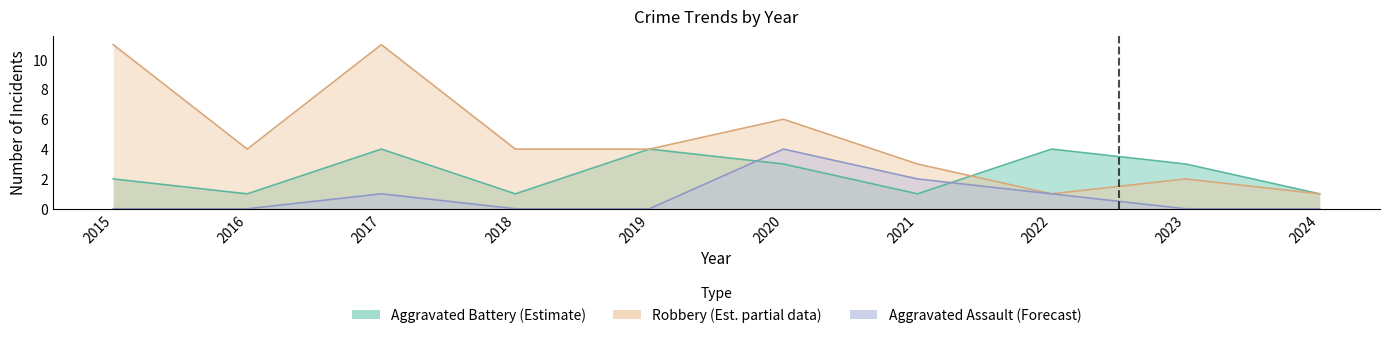

True or false: Aggravated Assault and Aggravated Battery cross at least once.

True